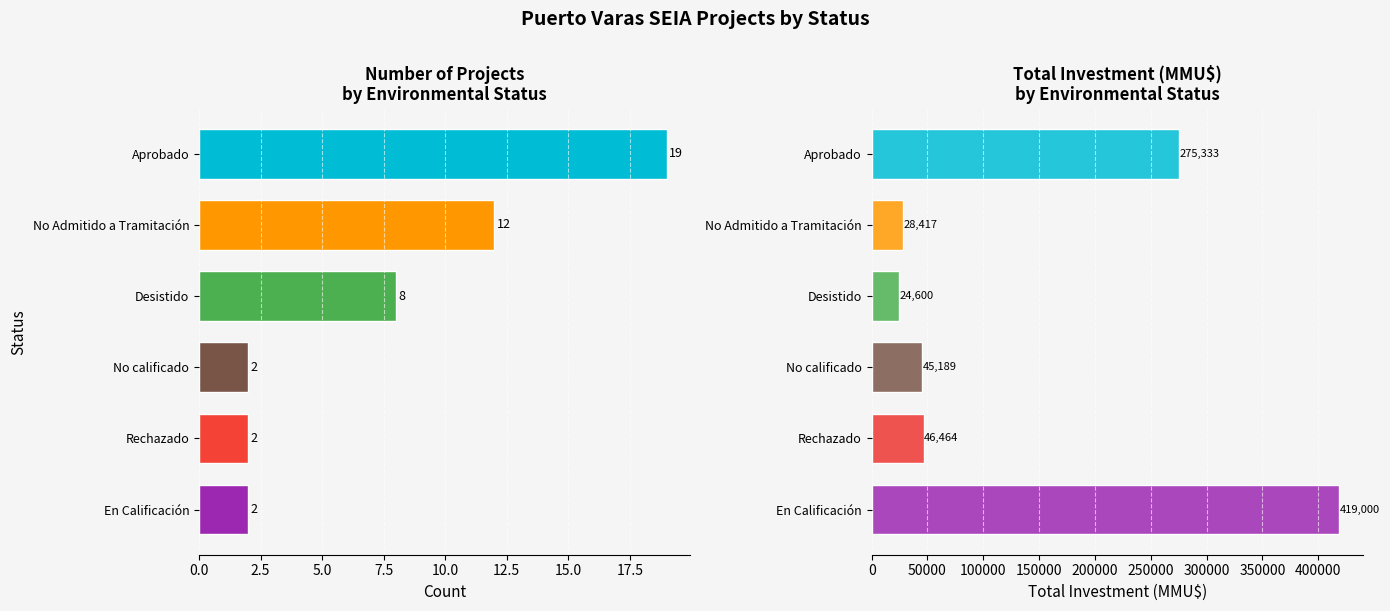

Which series has the largest total across all categories?

Investment (MMU$)